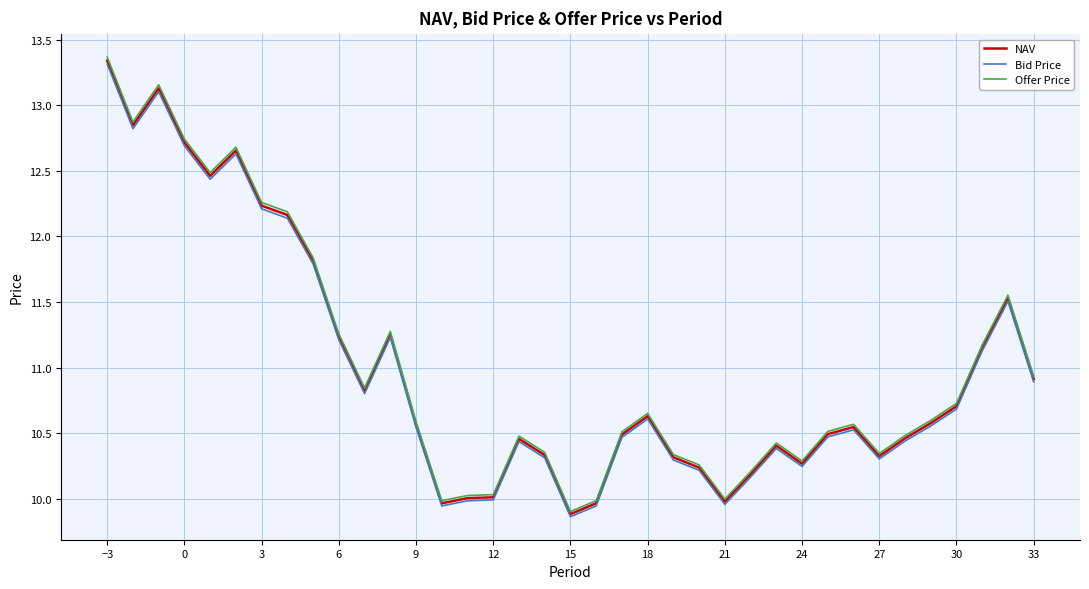

Which series has the widest spread of values?

Offer Price